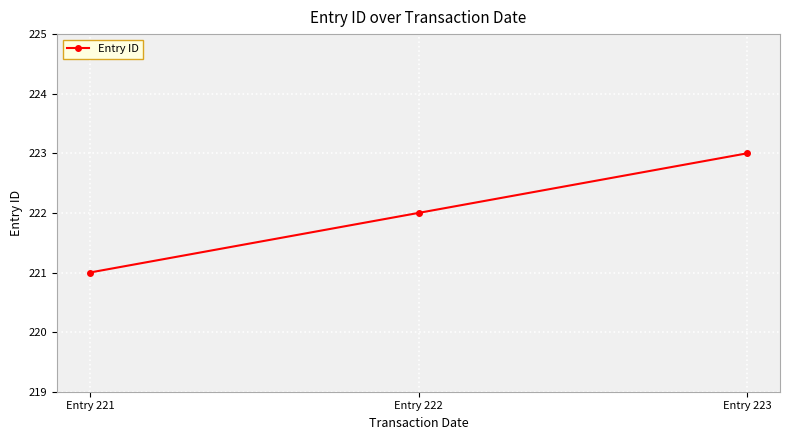

List the labels in order of value, smallest first.

Entry 221, Entry 222, Entry 223